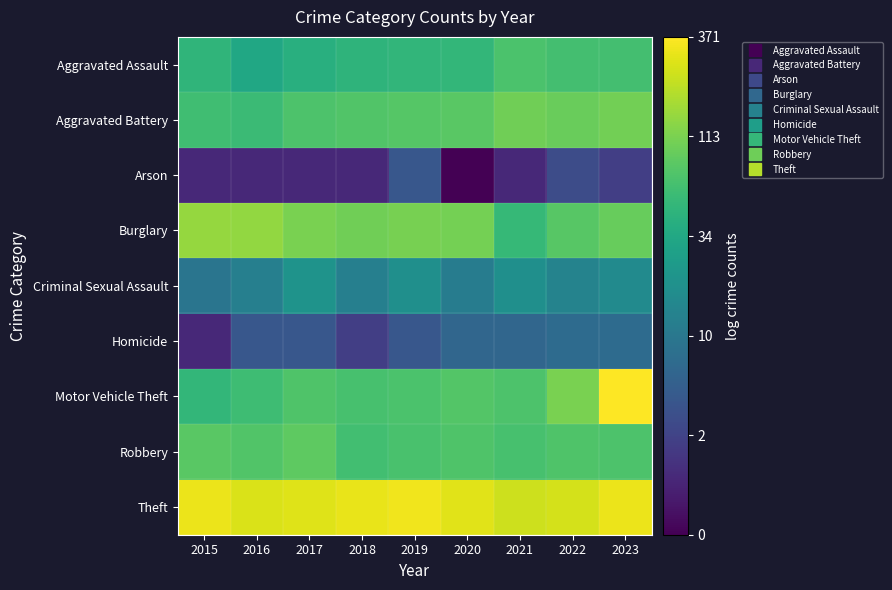

At 2016, list the series in order from smallest to largest.

Arson, Homicide, Criminal Sexual Assault, Aggravated Assault, Aggravated Battery, Motor Vehicle Theft, Robbery, Burglary, Theft